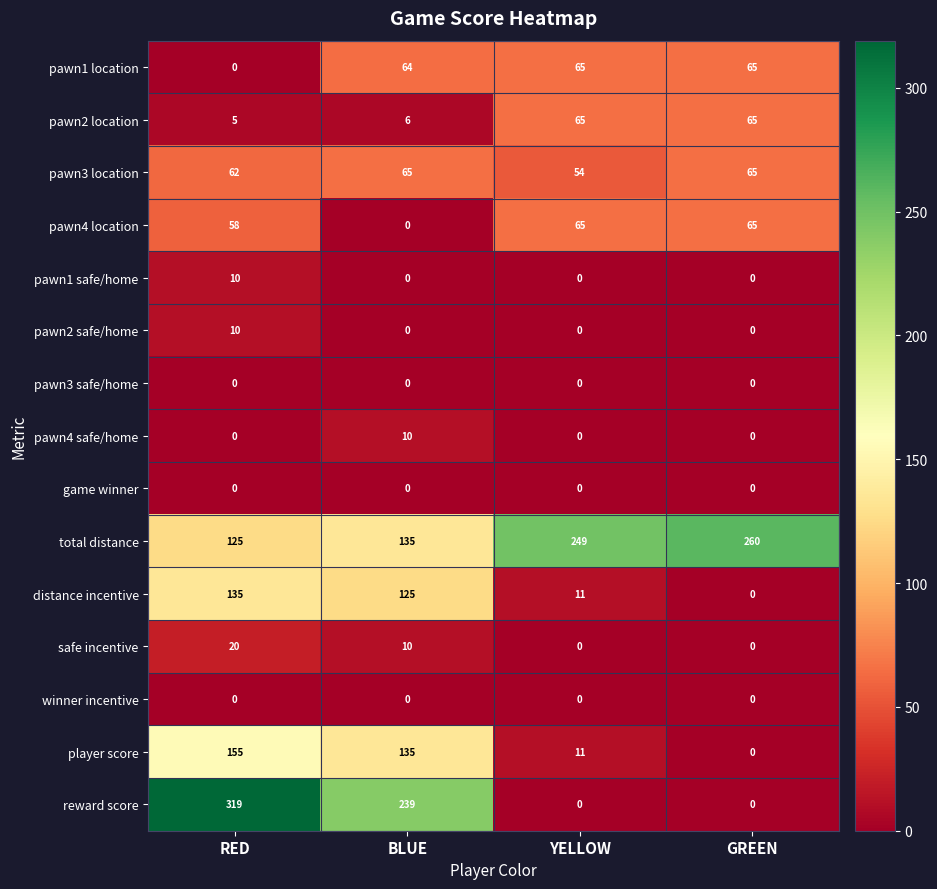

What is the maximum value shown in the chart?

319